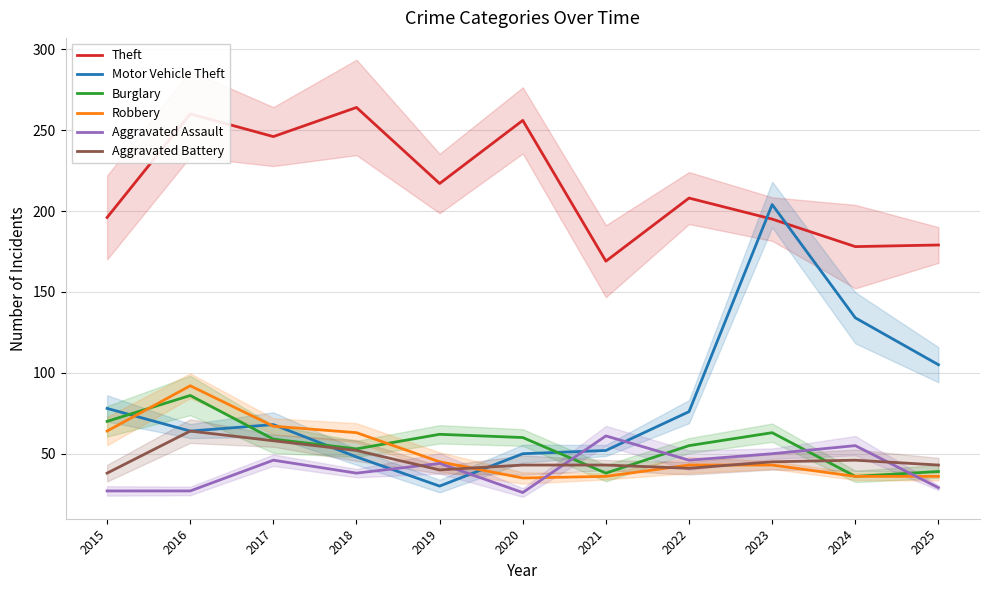

True or false: Motor Vehicle Theft has more than 1 interior local peaks.

True